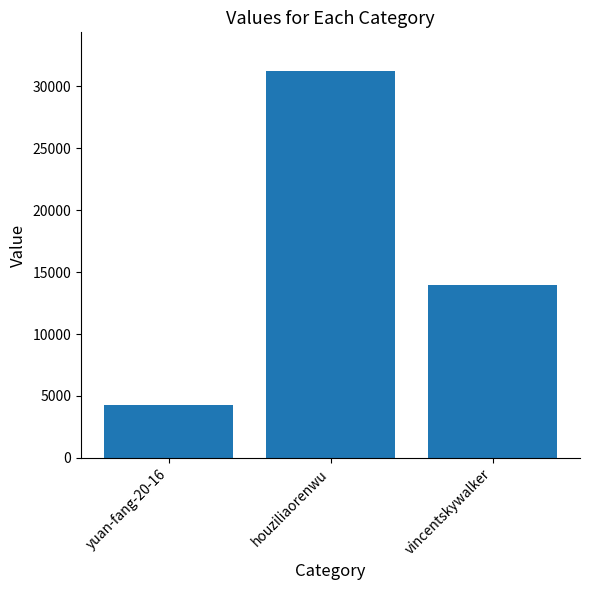

How many values are between 4287 and 31248?

3